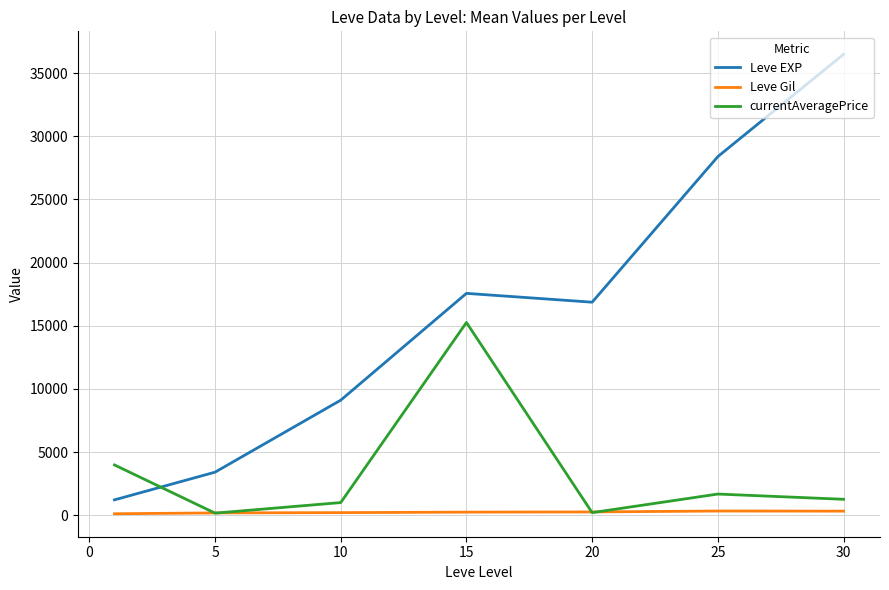

True or false: Leve Gil and Leve EXP cross at least once.

False